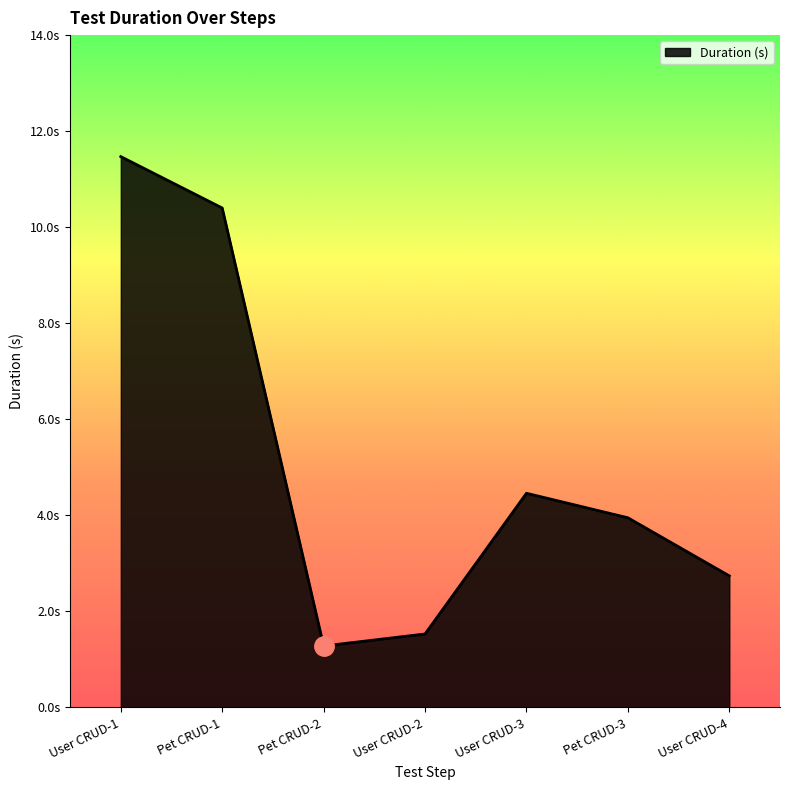

At which label does the data first exceed 3?

User CRUD-1